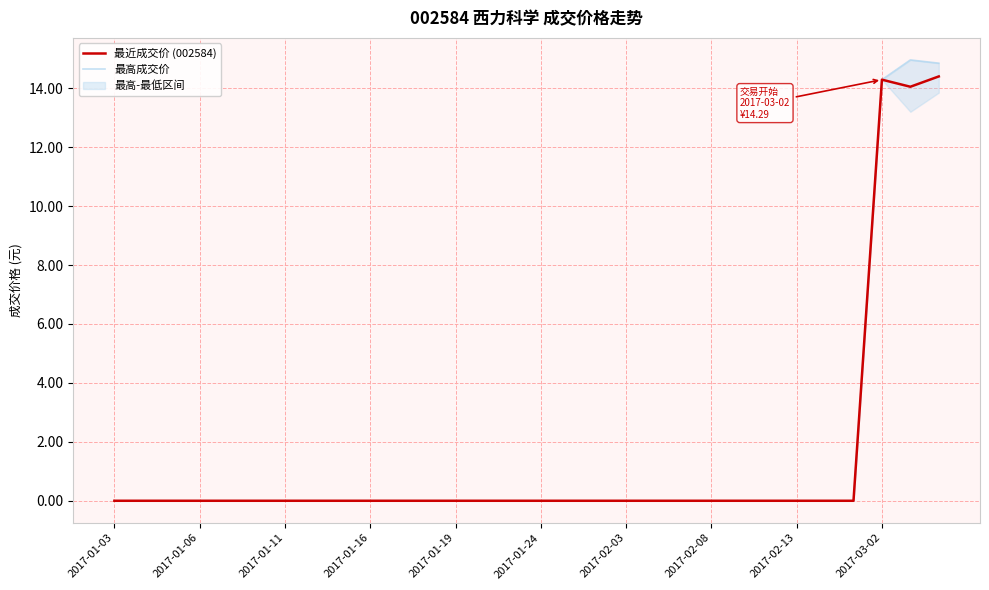

Is it true that 最近成交价 (002584) equals 0.0 at 2017-02-13?

True